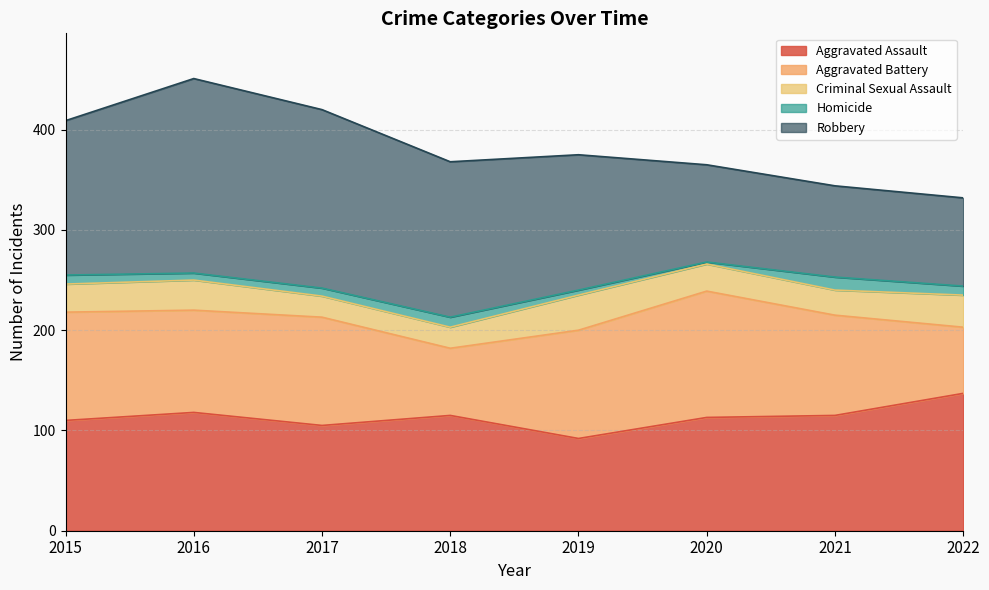

At which label does Criminal Sexual Assault first exceed 28?

2016